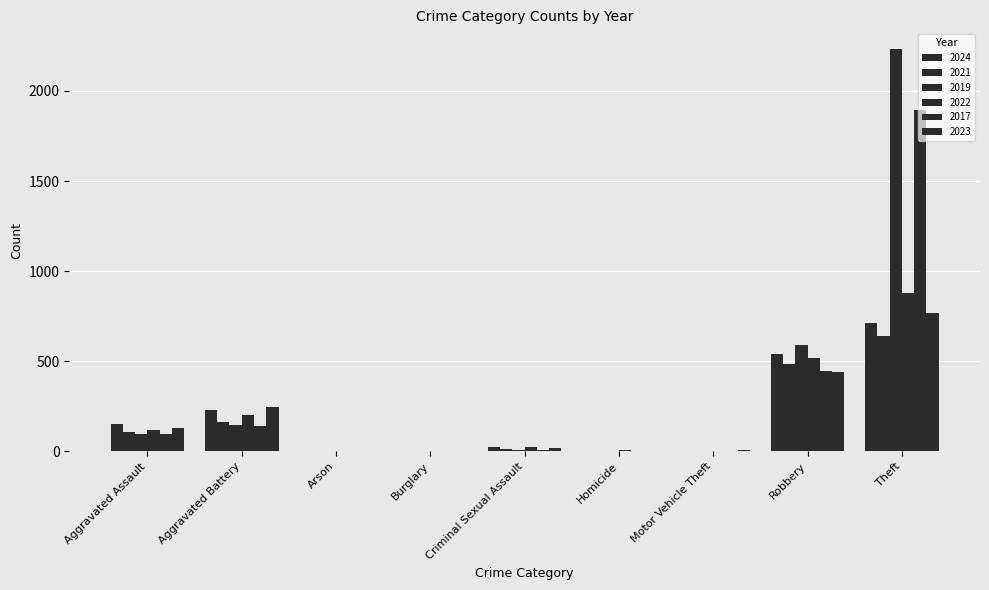

Is it true that 2024 equals 5 at Motor Vehicle Theft?

False